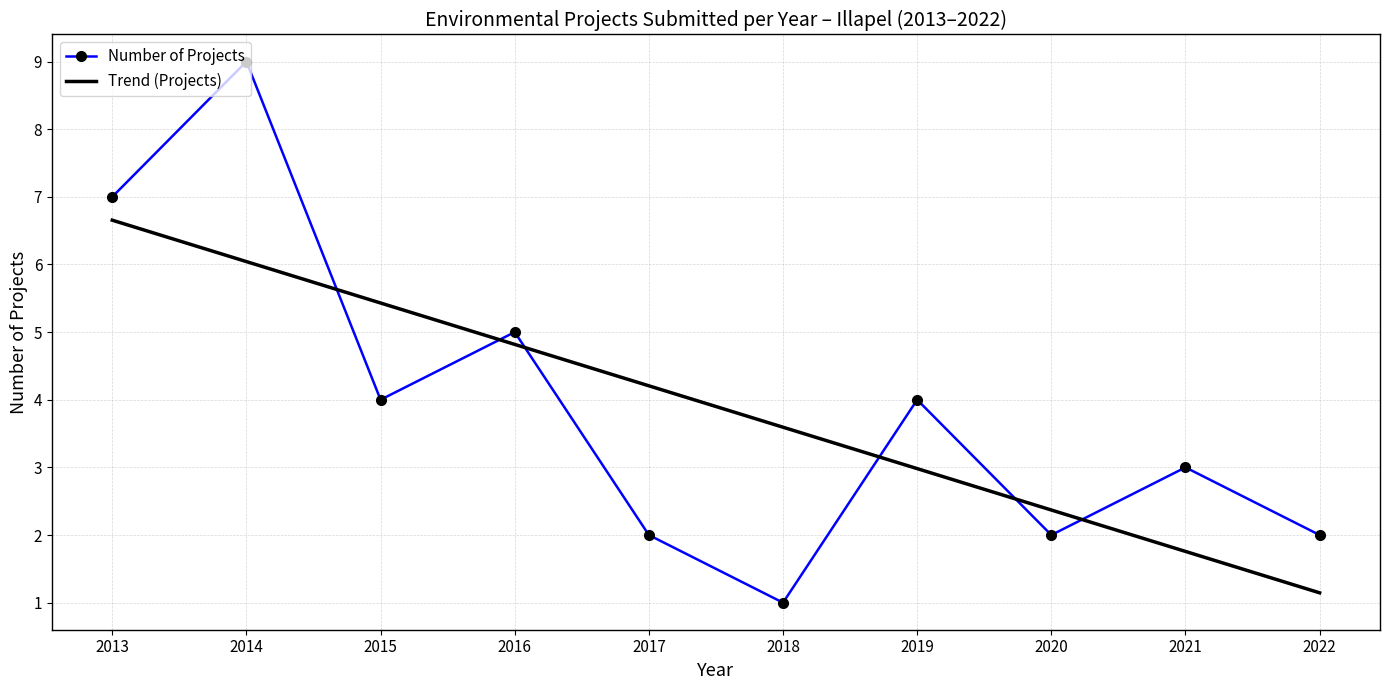

What is the difference between the maximum and minimum values in the Trend (Projects) series?

5.5